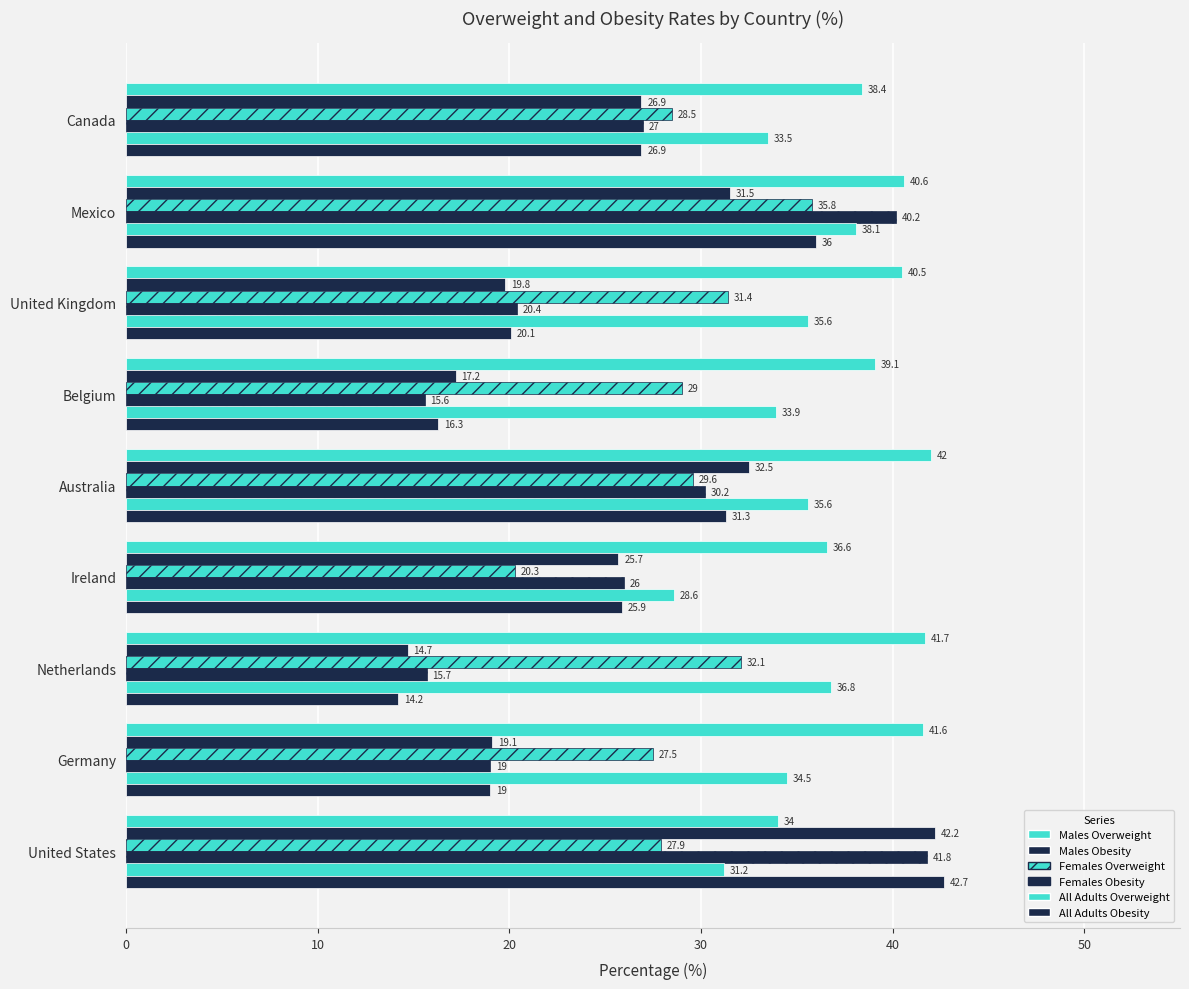

Count the number of categories in the chart.

9